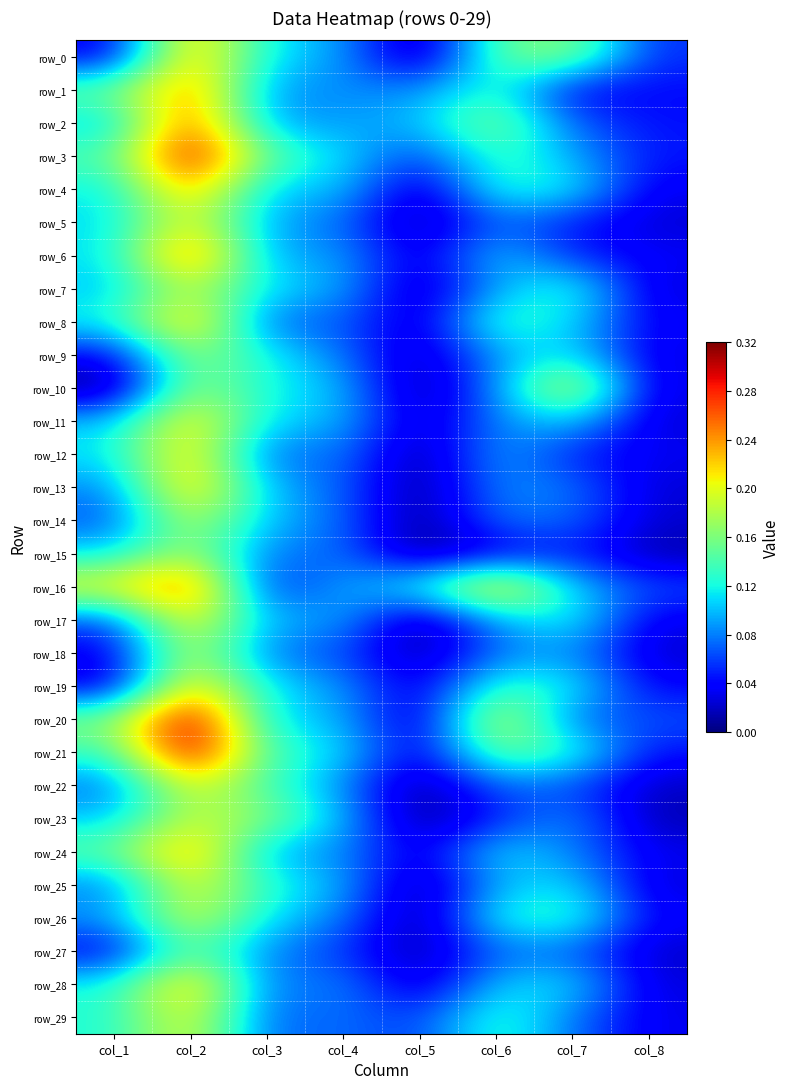

True or false: row_14 has a value of 0.1 at col_4.

True